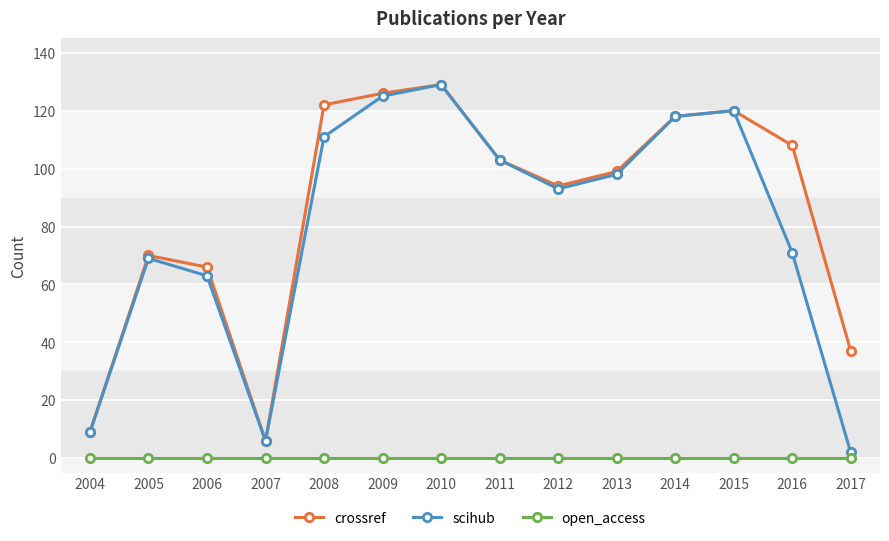

At which label does crossref reach its peak?

2010